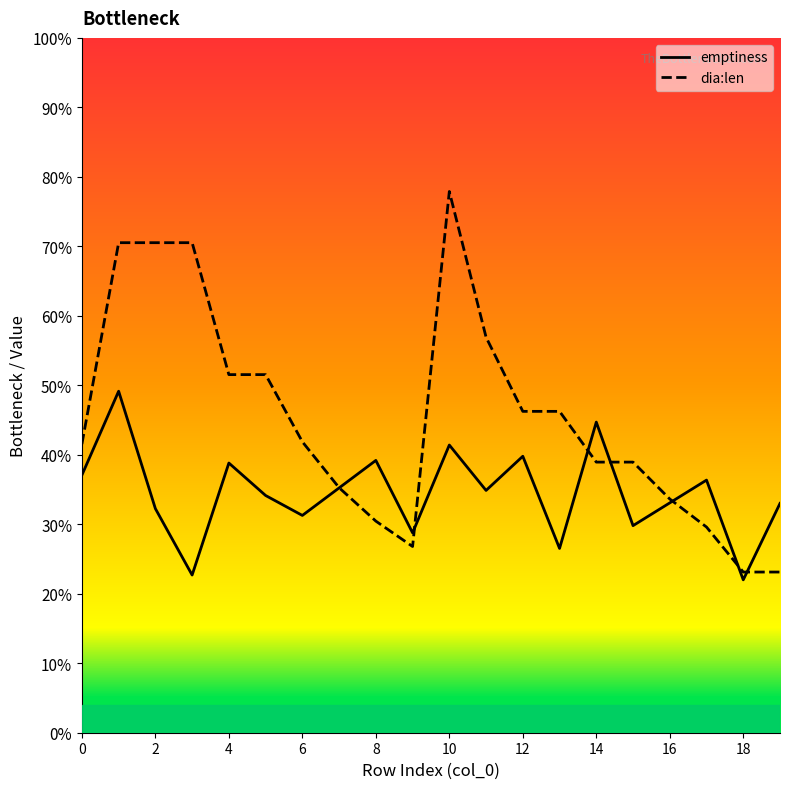

Reading left to right, list all the values displayed in this chart.

emptiness: 0.4	0.5	0.3	0.2	0.4	0.3	0.3	0.4	0.4	0.3	0.4	0.3	0.4	0.3	0.4	0.3	0.3	0.4	0.2	0.3
dia:len: 0.4	0.7	0.7	0.7	0.5	0.5	0.4	0.4	0.3	0.3	0.8	0.6	0.5	0.5	0.4	0.4	0.3	0.3	0.2	0.2